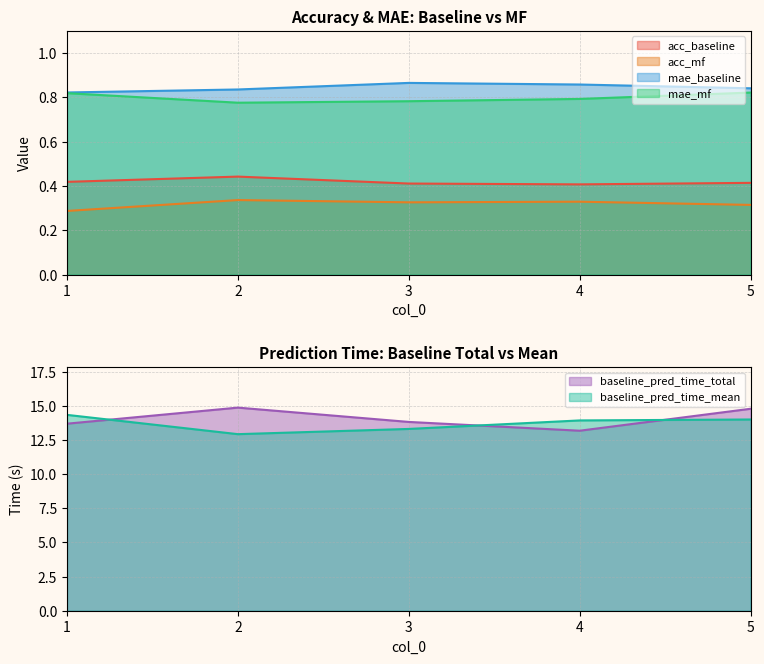

What is the sum of the baseline_pred_time_total values at 2 and 1?

28.6